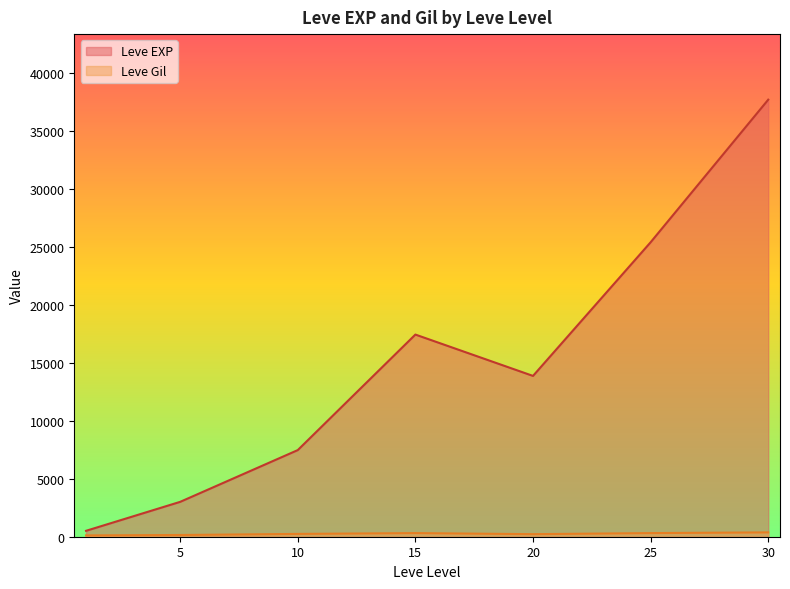

At which label does Leve Gil first exceed 223?

10